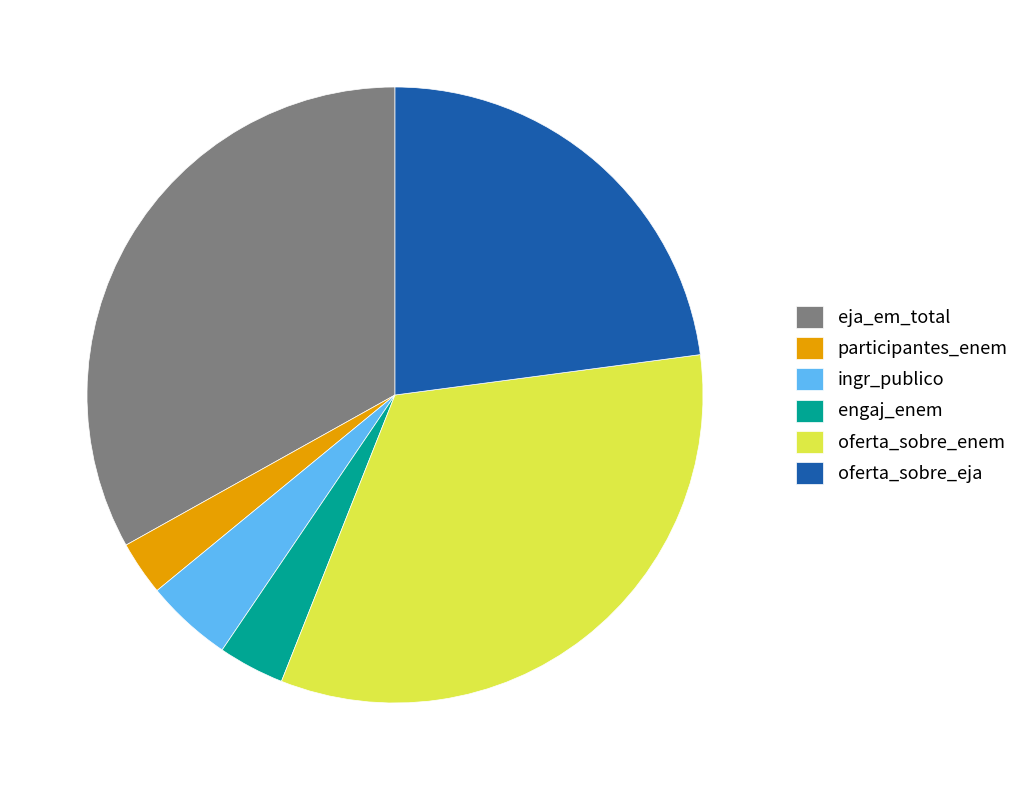

Which category has the smallest portion of the pie?

participantes_enem